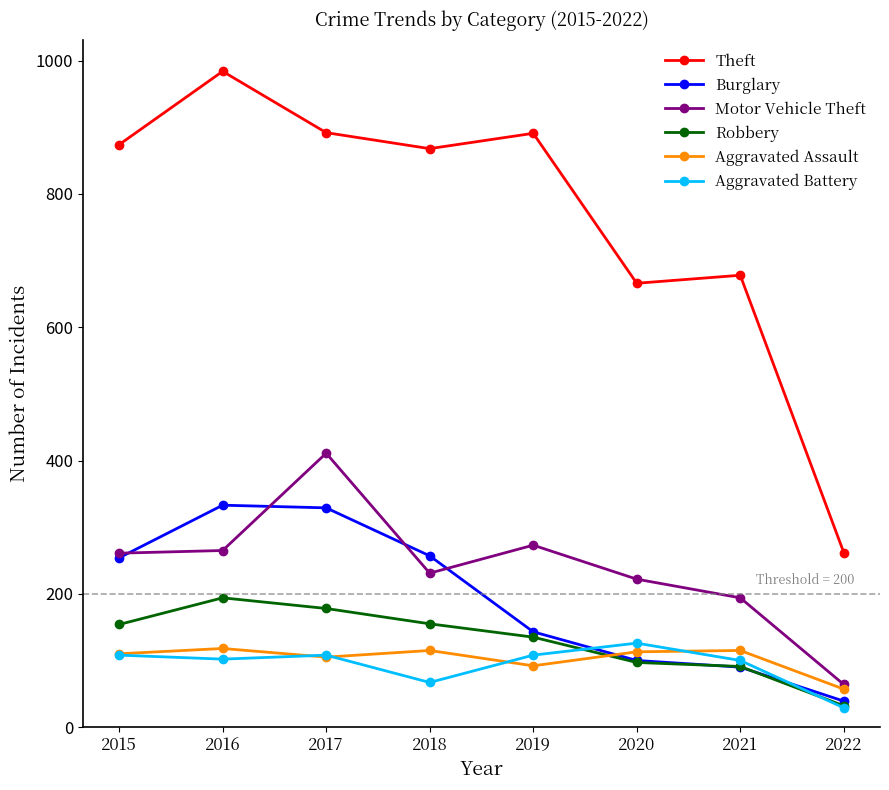

At how many categories does at least one series exceed 620?

7